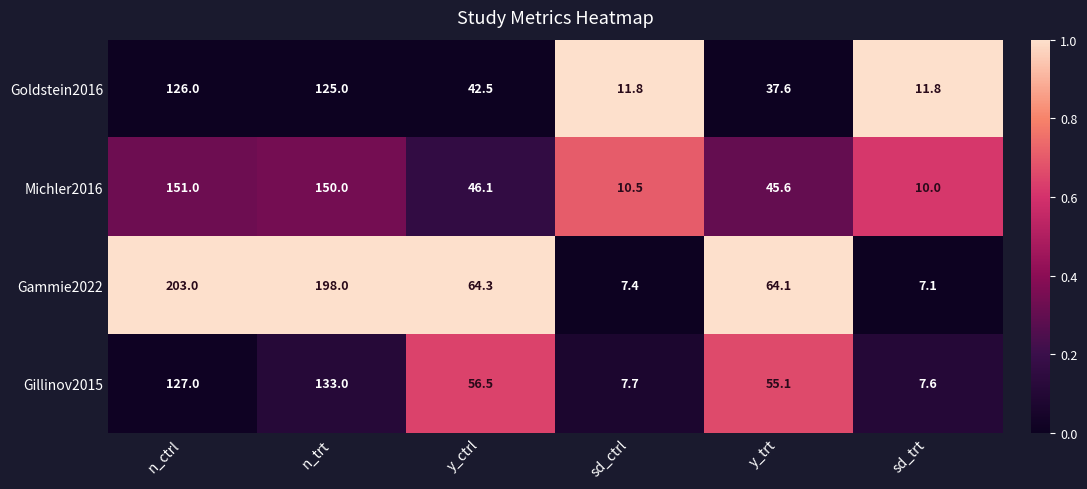

What is the average value of the Michler2016 series?

68.9